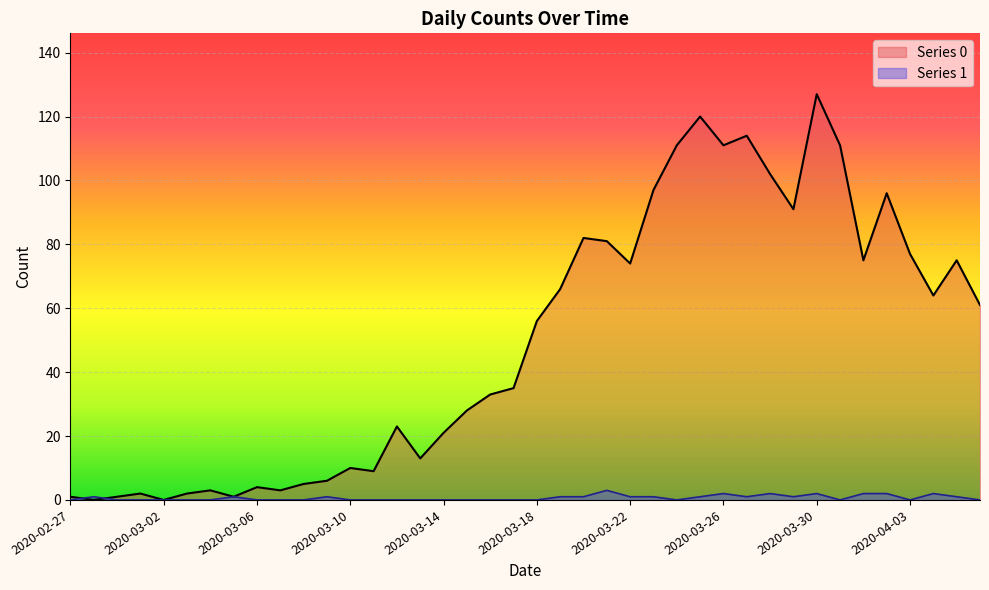

What is the label of the 30th point from the left?

2020-03-27